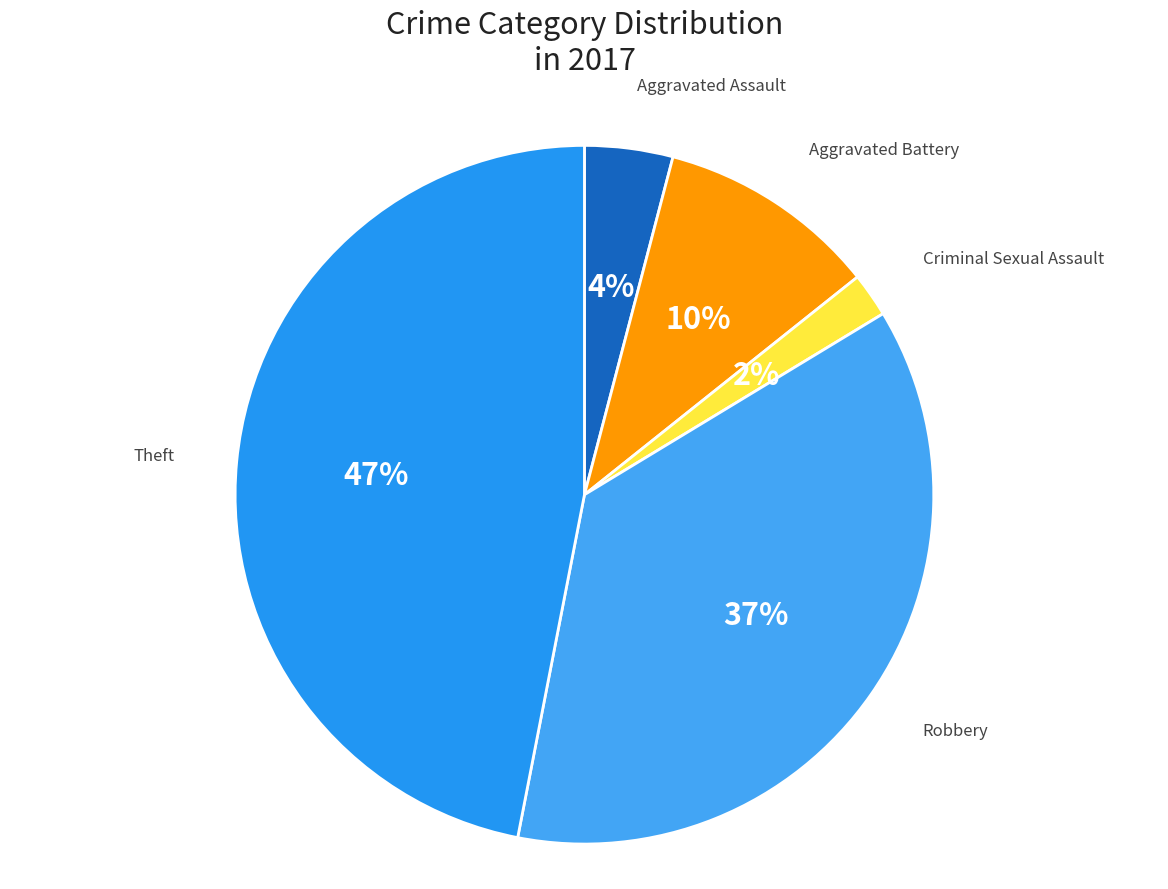

Which slice is the smallest?

Criminal Sexual Assault